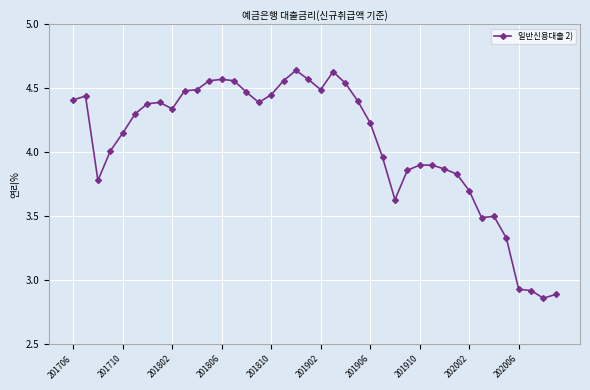

What is the difference between the second highest and second lowest values?

1.7